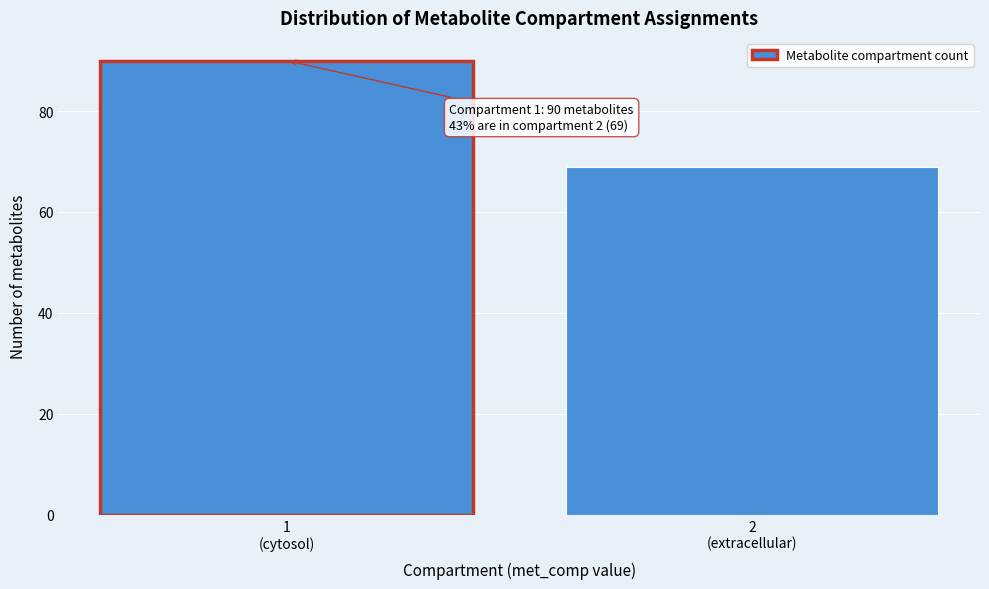

Reading left to right, transcribe all the data shown in this chart.

90	69